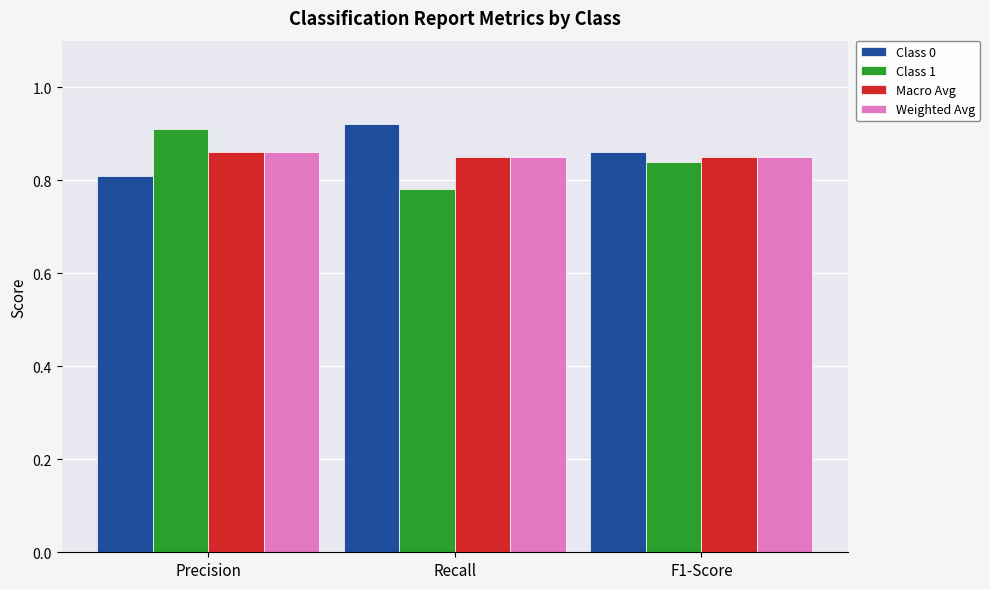

Count the Weighted Avg values in the range 0 to 1.

3